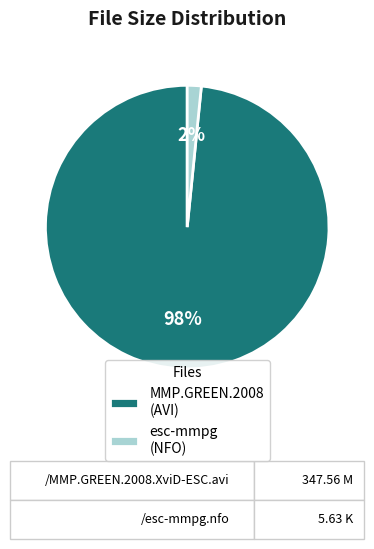

To the nearest percent, what is the average slice percentage?

50%